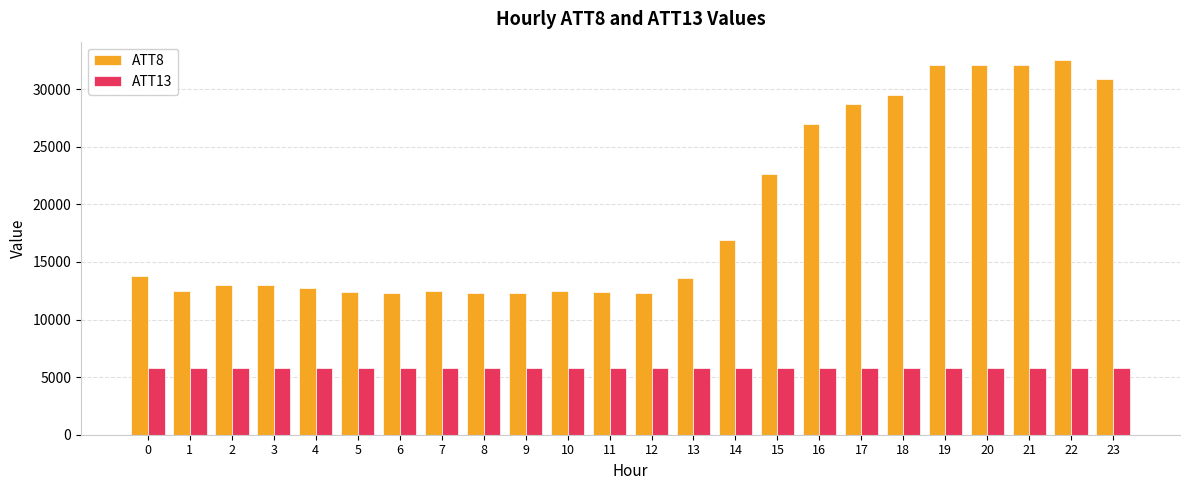

At how many categories does at least one series exceed 14979?

10